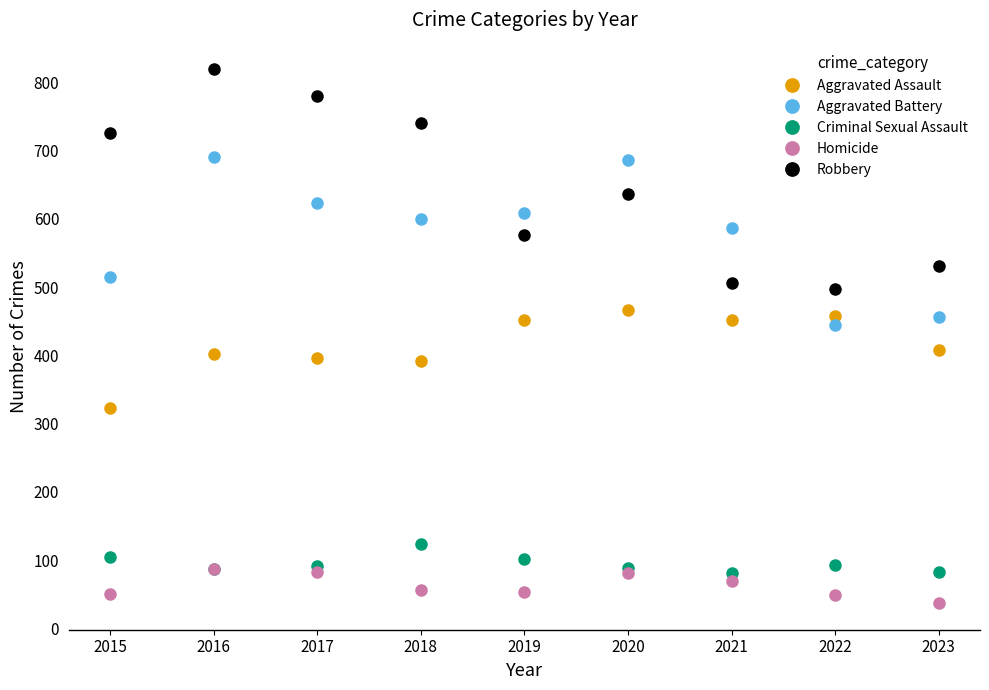

The value of Aggravated Battery at 2021 is 873. True or false?

False